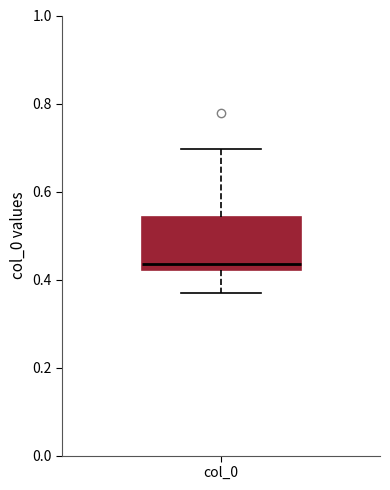

Where does the median line of the box for col_0 sit on the y-axis? The values are not printed on the chart, so give them approximately, as read against the axis.

0.44